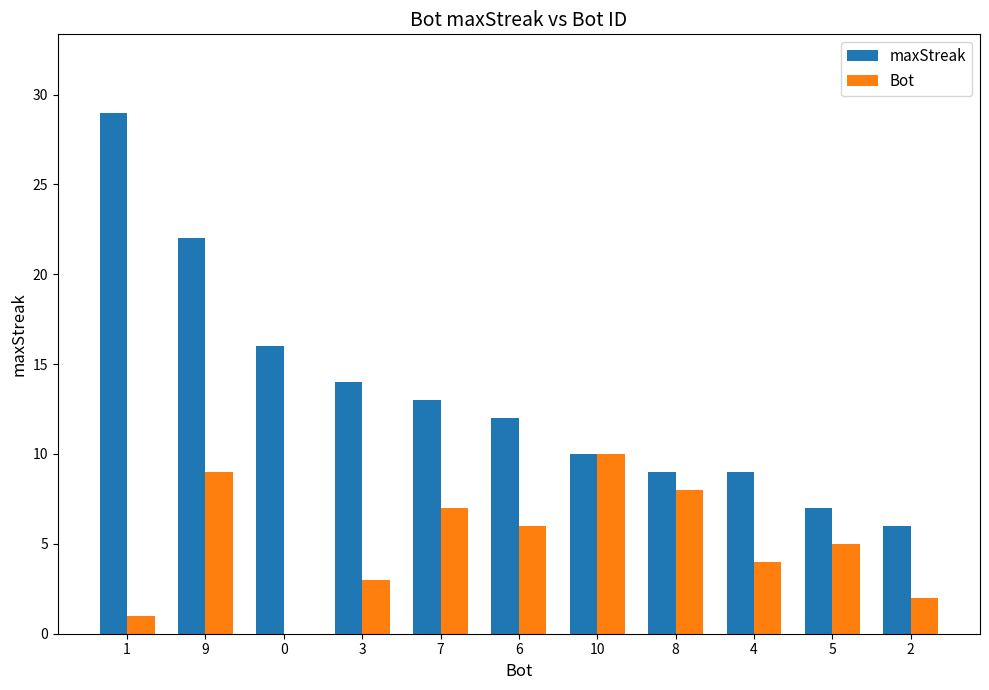

Are the bars grouped side by side (vs. stacked)?

Yes